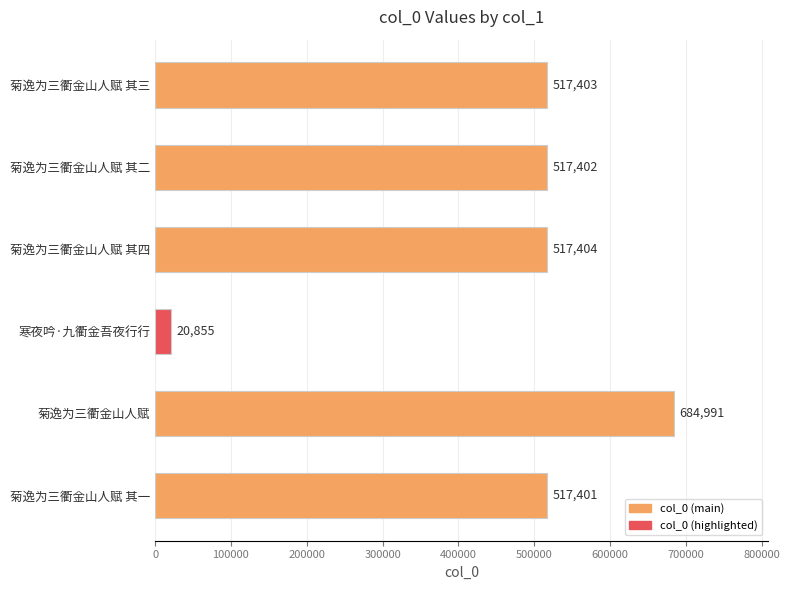

Reading bottom to top, what are all the values shown in this chart?

517401	684991	20855	517404	517402	517403